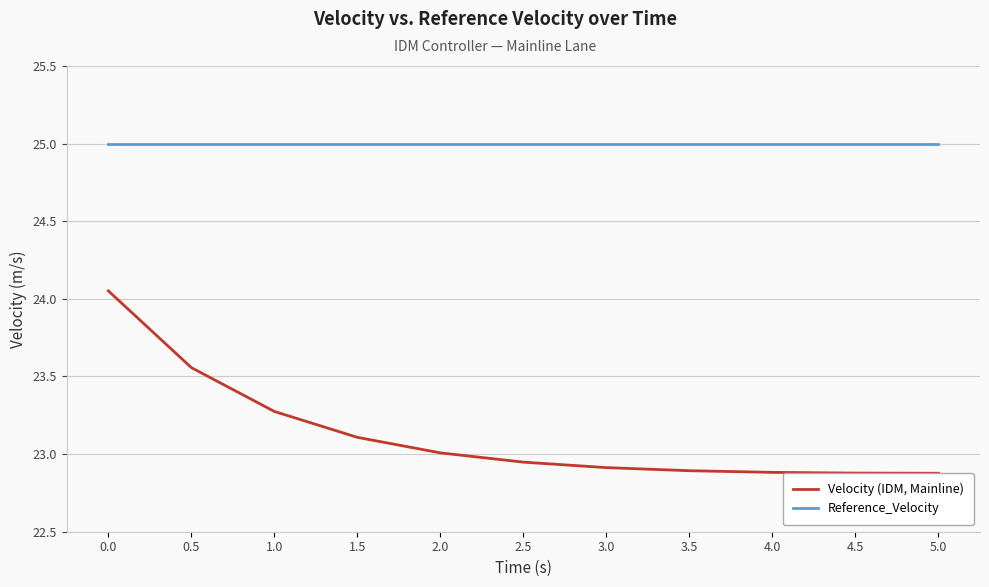

How many lines are shown in the chart?

2